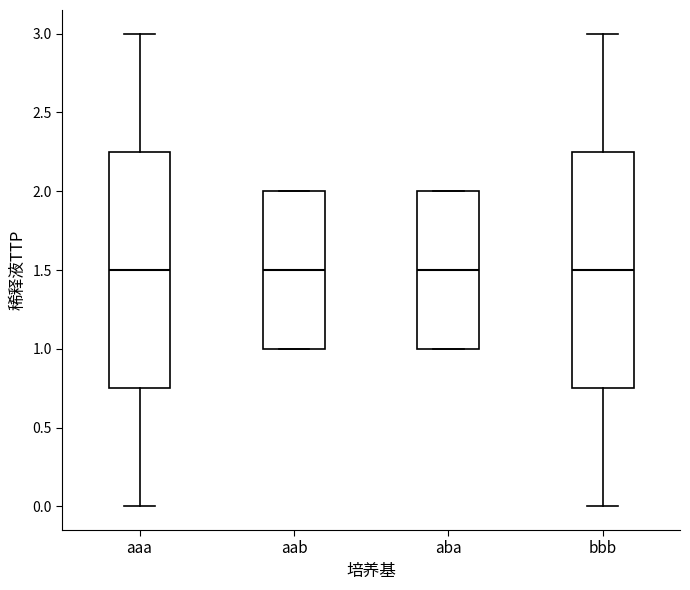

Where is the upper edge of the box for aaa on the y-axis? The values are not printed on the chart, so give them approximately, as read against the axis.

2.25